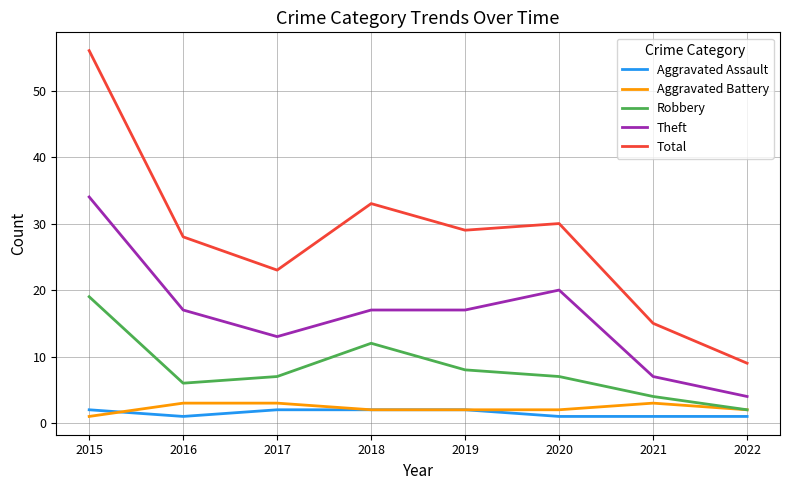

The Aggravated Assault series shows 1 at 2021. True or false?

True